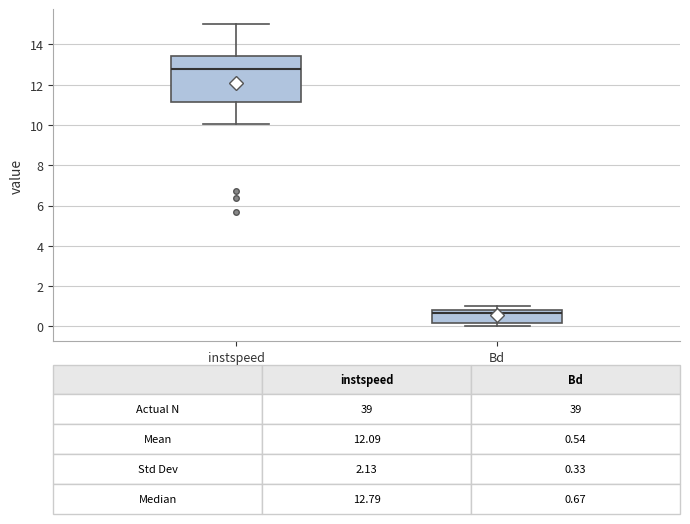

Comparing the boxes themselves (not the whiskers), which one is the tallest?

instspeed